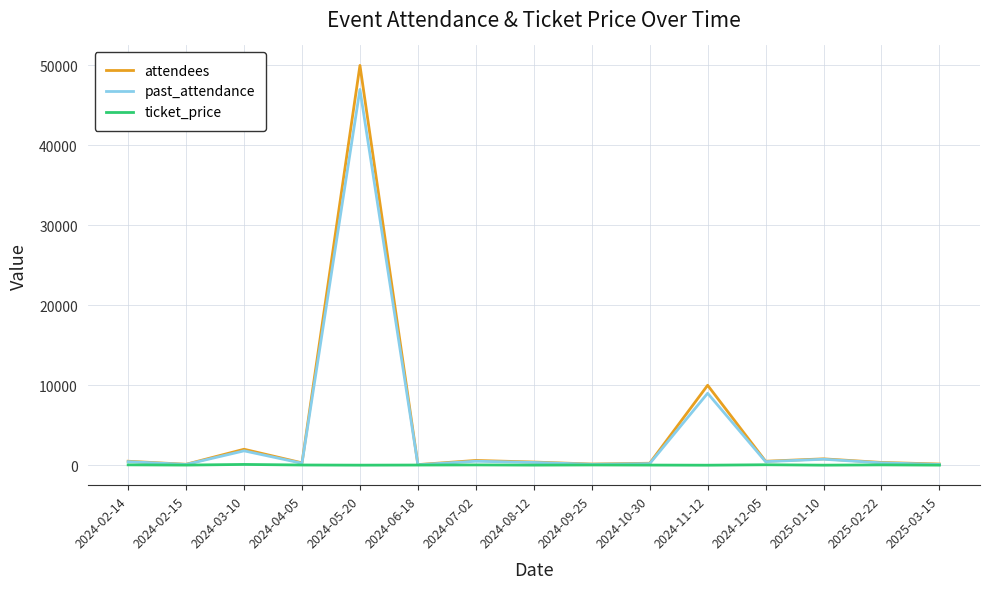

Which series has the largest range (max minus min)?

attendees